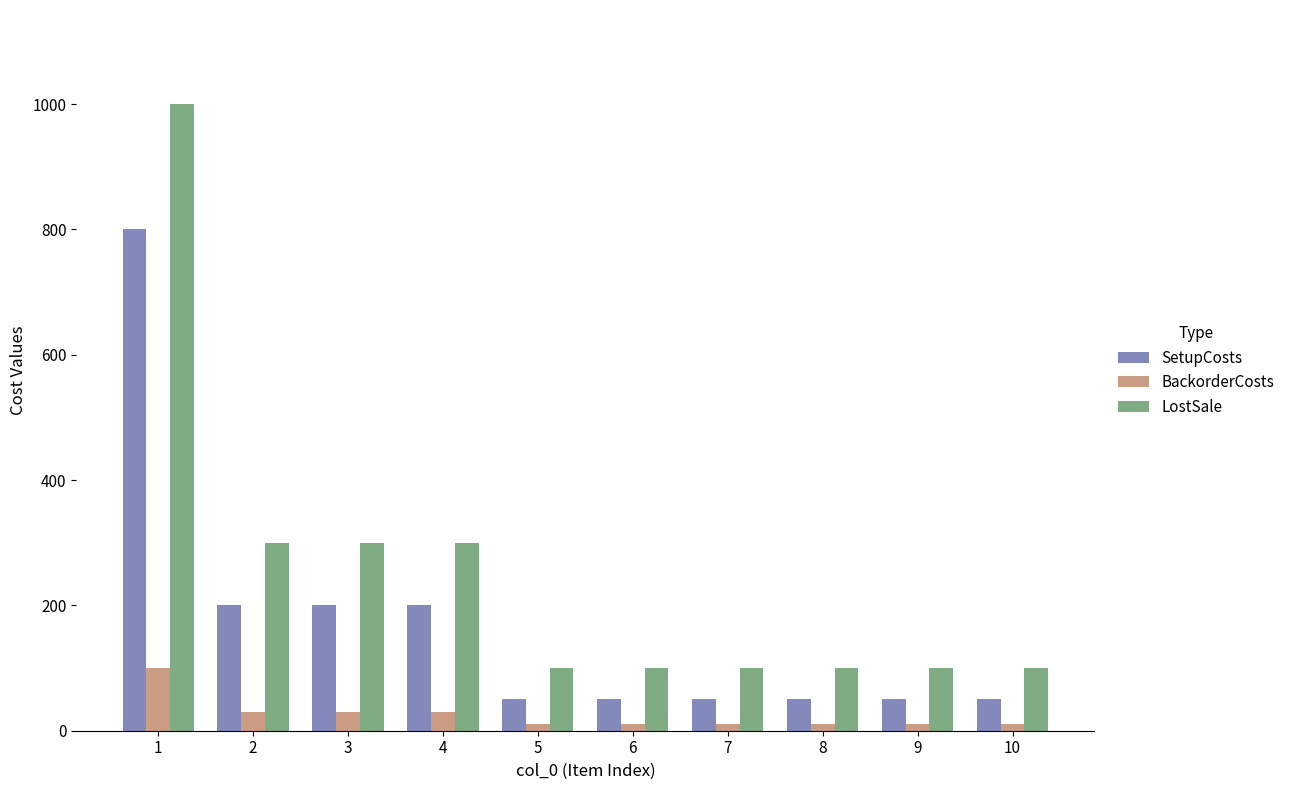

Which series changed the most between 3 and 7?

LostSale